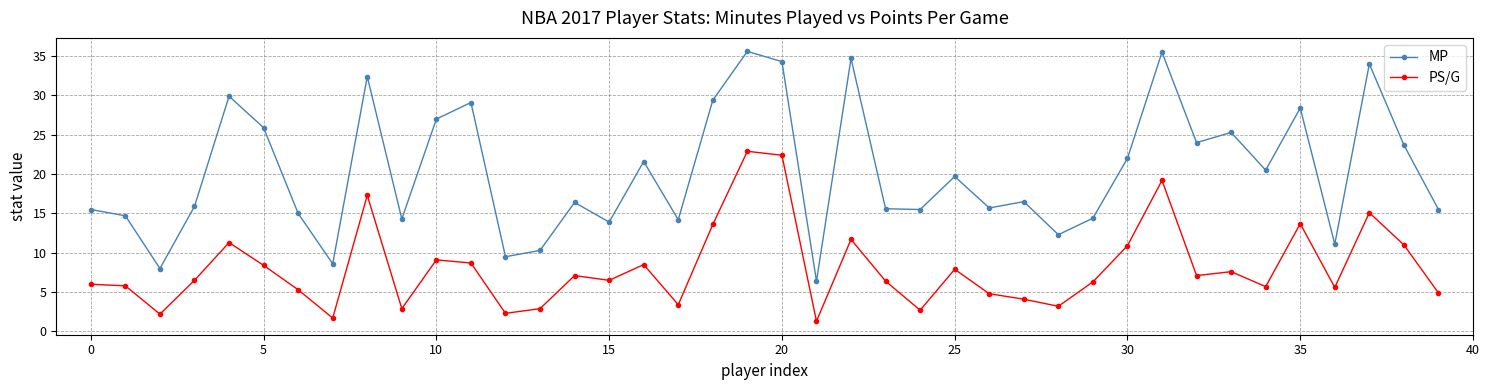

What is the smallest value displayed?

1.3